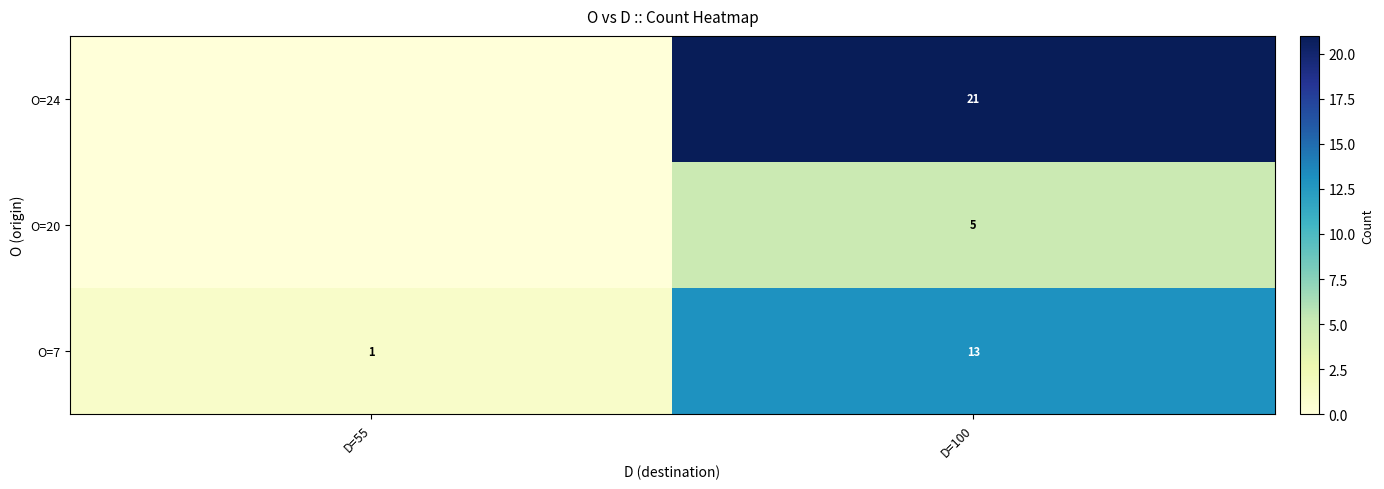

The value of O=24 at D=100 is 8. True or false?

False